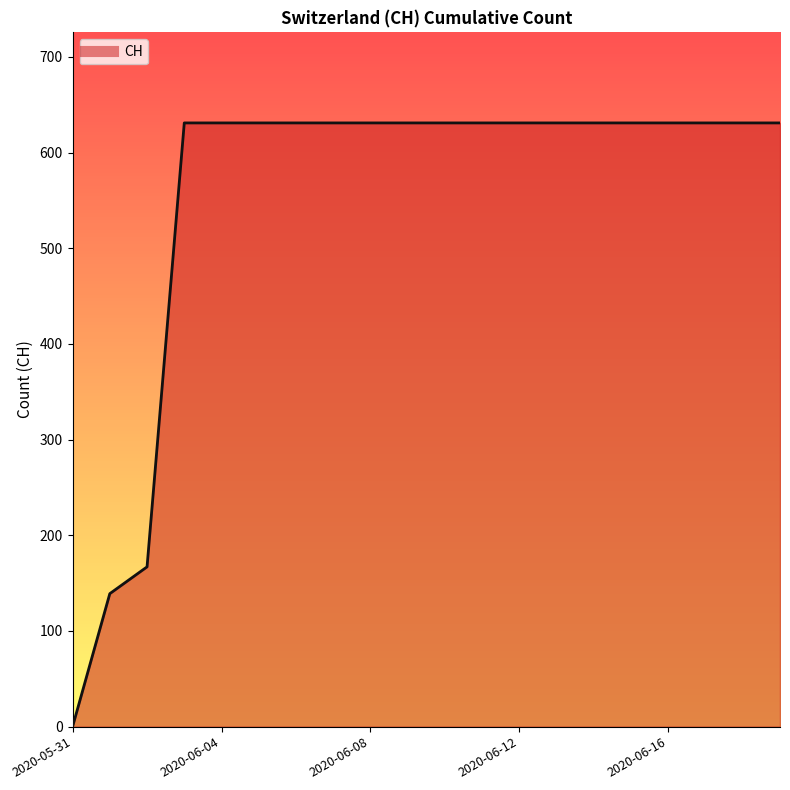

What is the greatest value displayed?

631